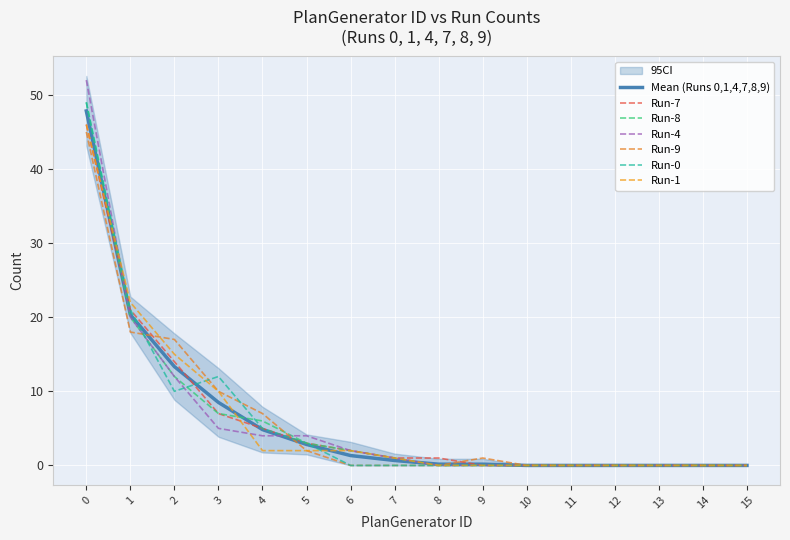

List the labels in order of Run-0 value, smallest first.

6, 7, 8, 9, 10, 11, 12, 13, 14, 15, 5, 4, 2, 3, 1, 0